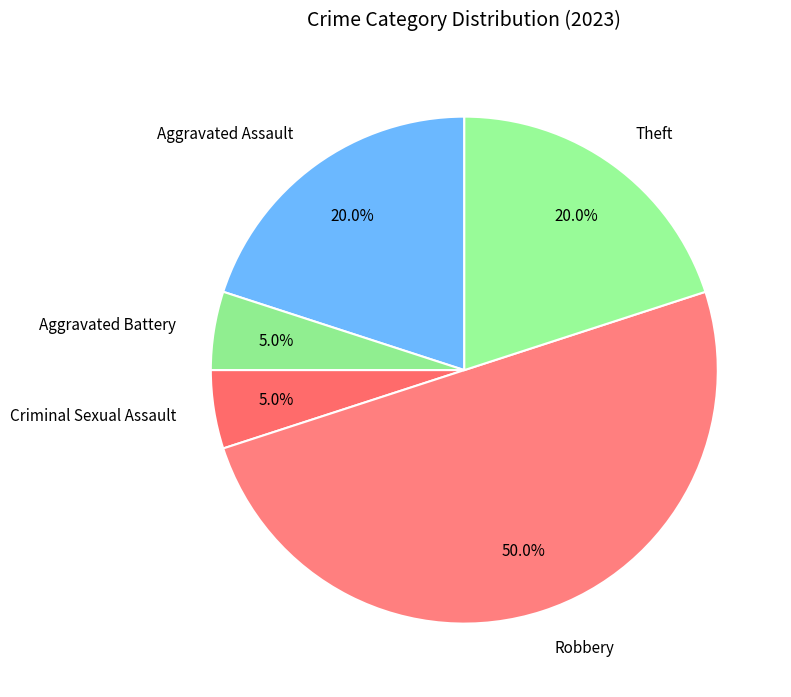

How much of the chart is everything except Criminal Sexual Assault?

95.0%